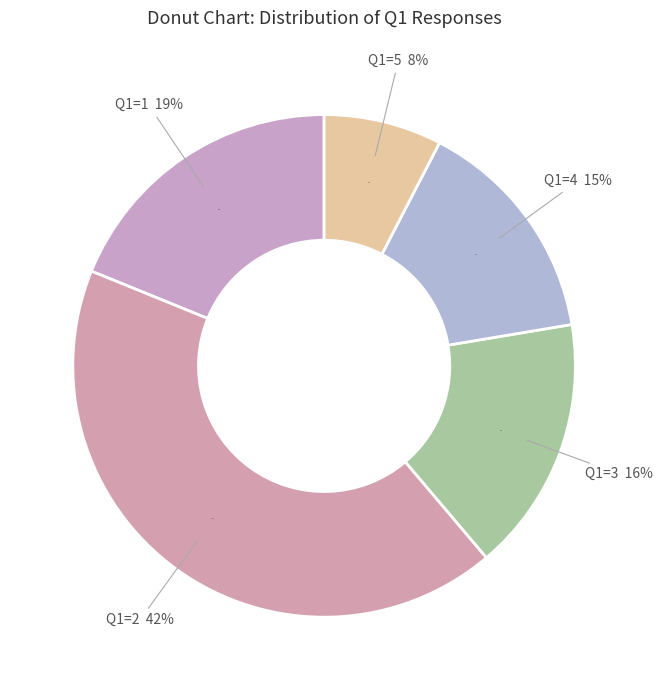

Which category has the smallest portion of the pie?

5